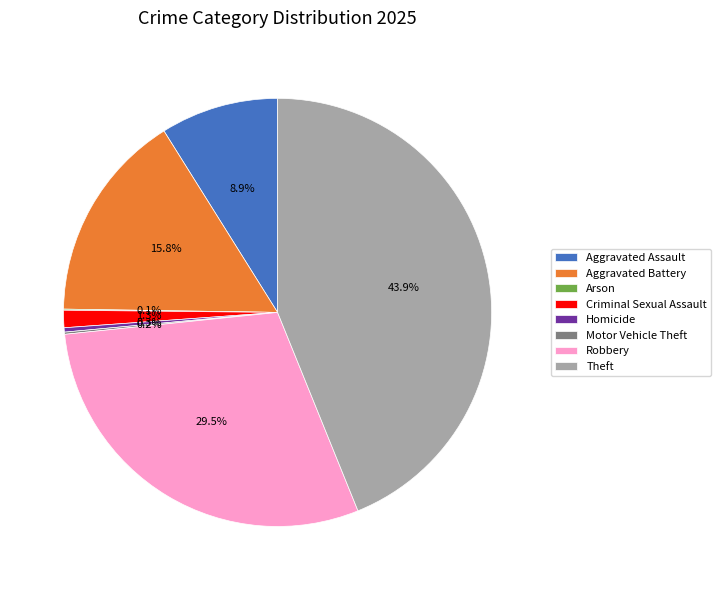

Between Aggravated Battery and Robbery, which is larger?

Robbery